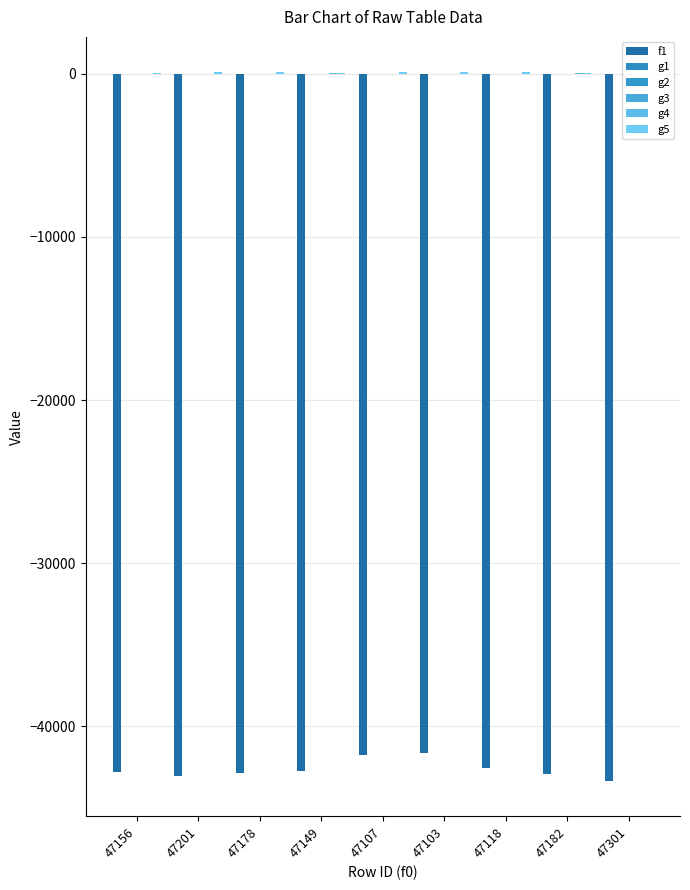

Rank the categories by g5 value from lowest to highest.

47301, 47156, 47149, 47182, 47118, 47201, 47178, 47103, 47107